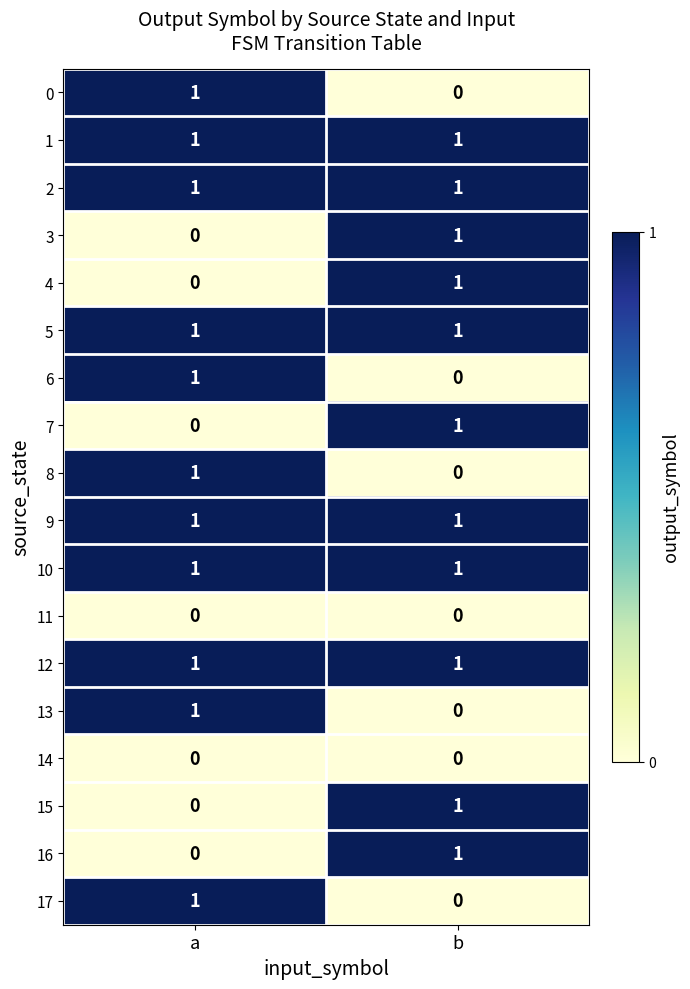

What is the total value across all series at a?

11